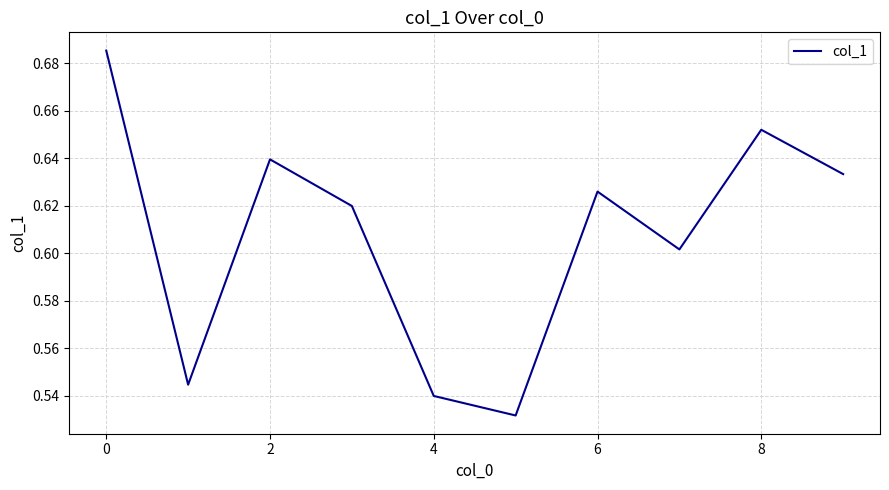

True or false: the data has more than 0 interior local peaks.

True